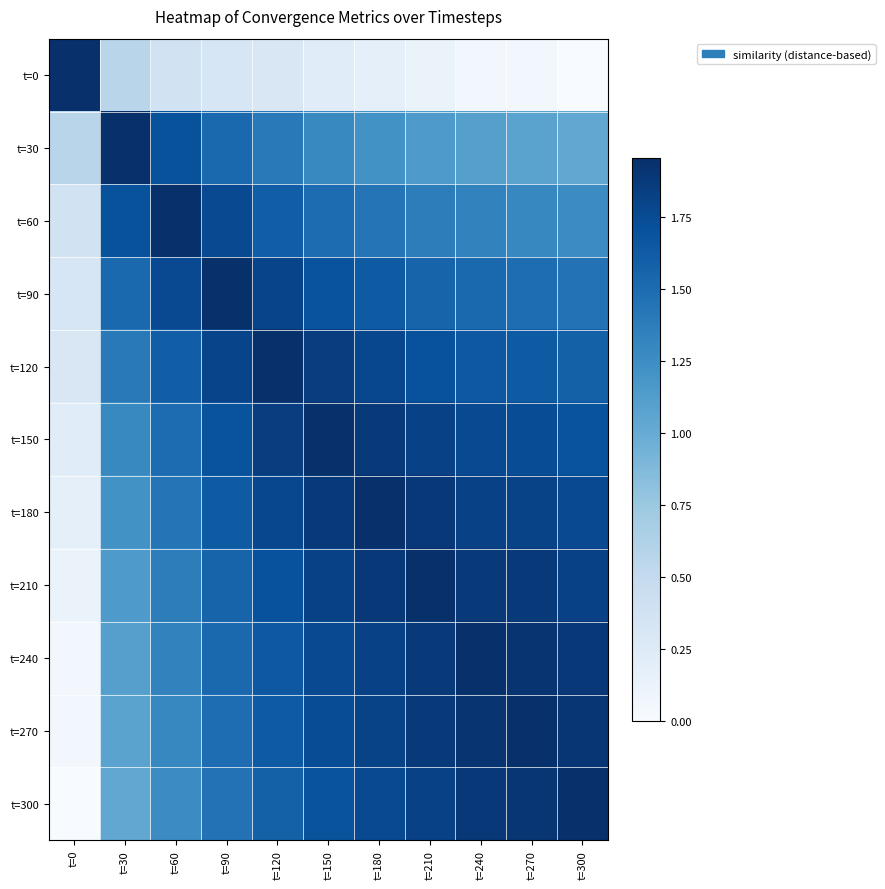

Which series has the largest total across all categories?

t=150